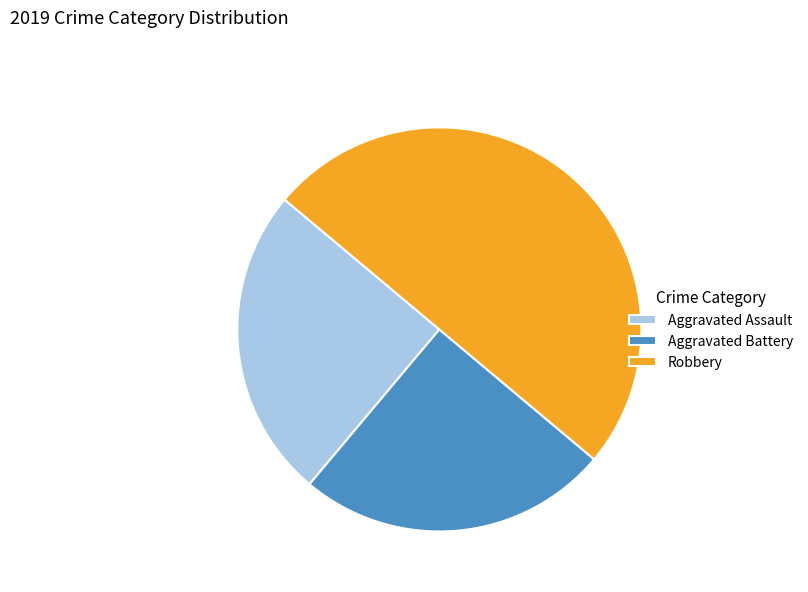

Which category has the biggest portion of the pie?

Robbery